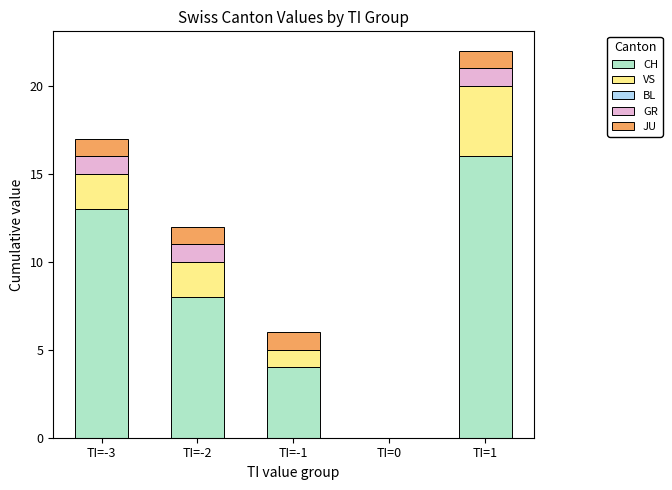

At which label does CH reach its peak?

TI=1